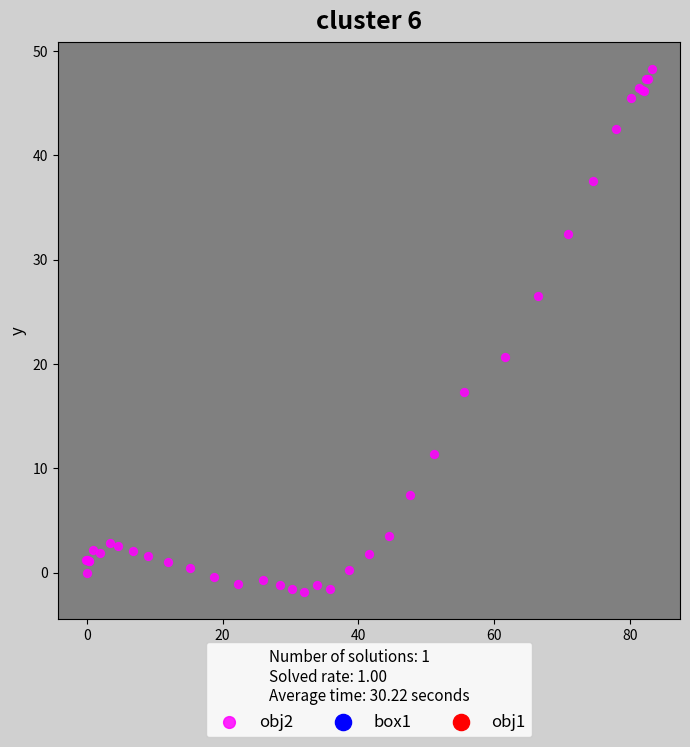

What Y value in the scatter plot is closest to 23?

20.7